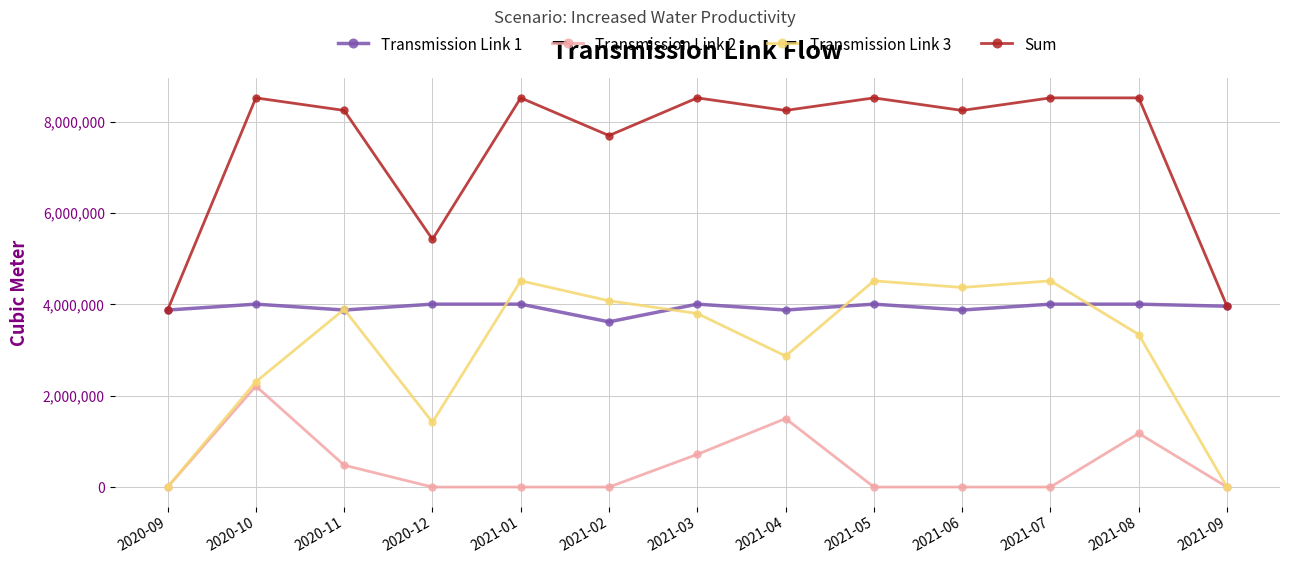

Is the value of Transmission Link 2 at 2021-08 greater than the value of Transmission Link 3 at 2021-02?

No